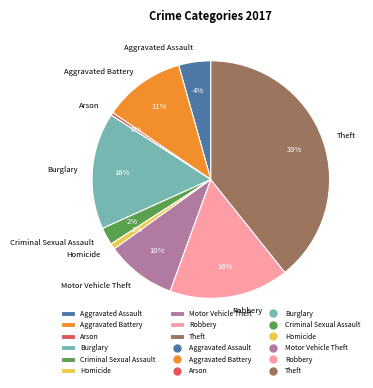

To the nearest percent, what is the difference between the Aggravated Battery and Arson slice percentages?

11%